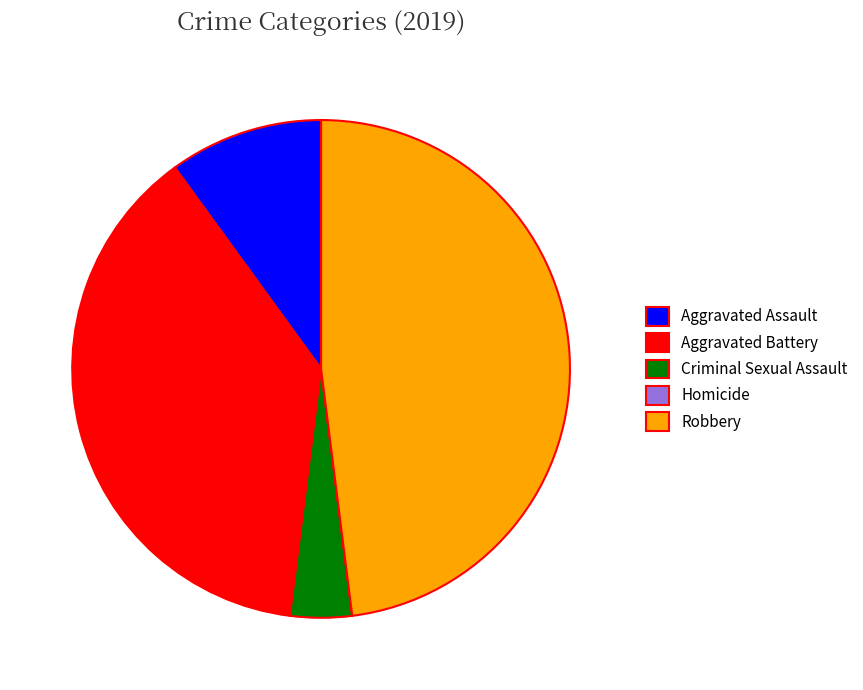

Which slice is the largest?

Robbery